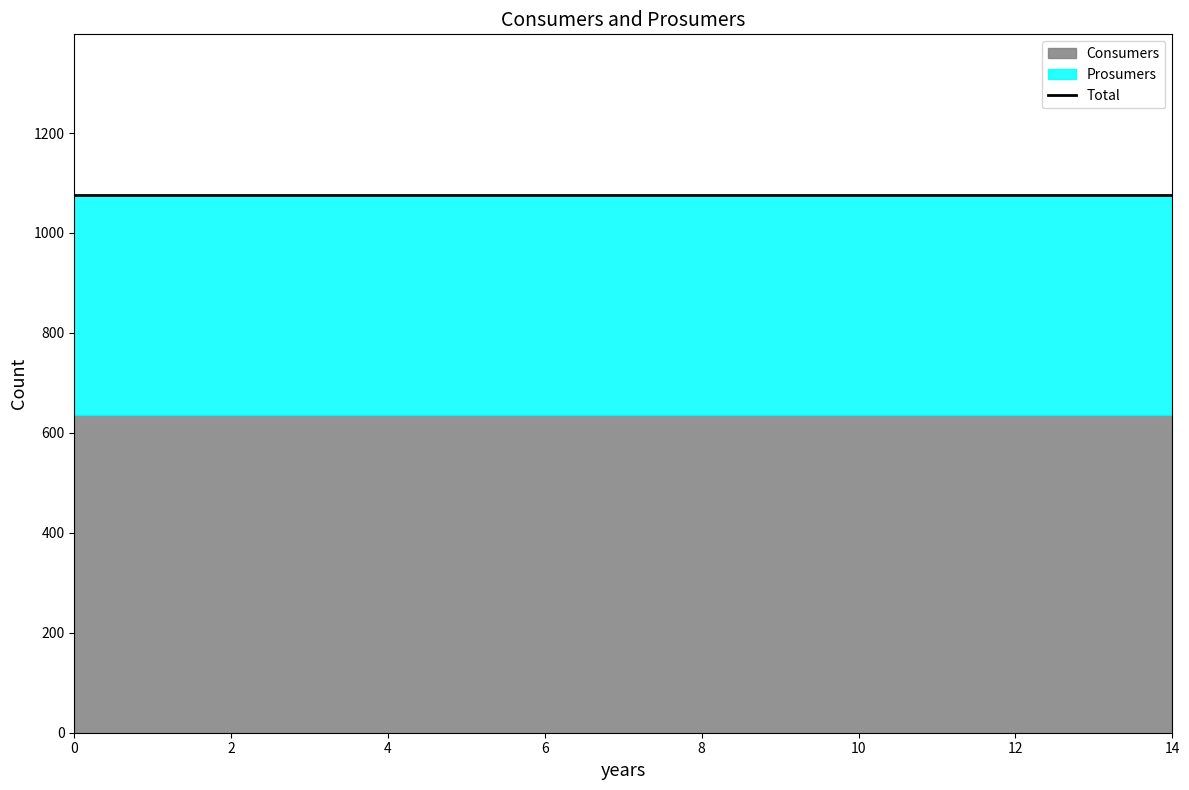

Reading left to right, list all the values displayed in this chart.

Consumers: 0=635	1=635	2=635	3=635	4=635	5=635	6=635	7=635	8=635	9=635	10=635	11=635	12=635	13=635	14=635
Prosumers: 0=440	1=440	2=440	3=440	4=440	5=440	6=440	7=440	8=440	9=440	10=440	11=440	12=440	13=440	14=440